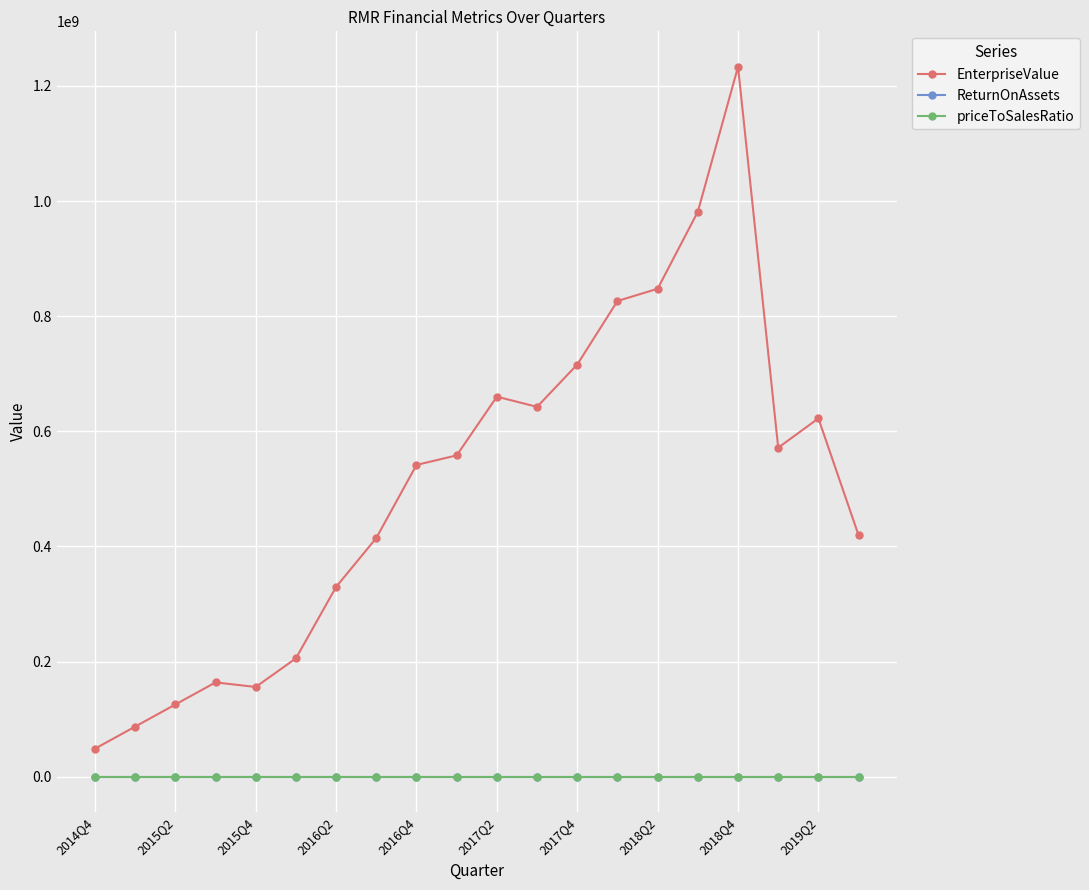

How many data points in priceToSalesRatio are less than 7?

10